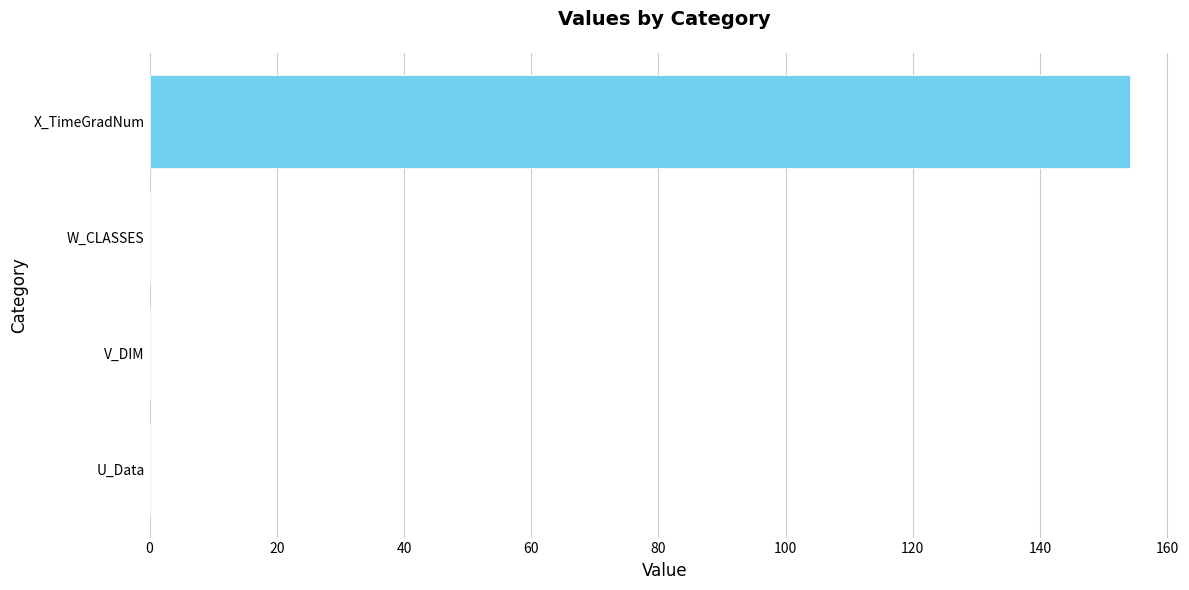

Reading bottom to top, transcribe all the data shown in this chart.

U_Data=0.0	V_DIM=0.0	W_CLASSES=0.0	X_TimeGradNum=154.2